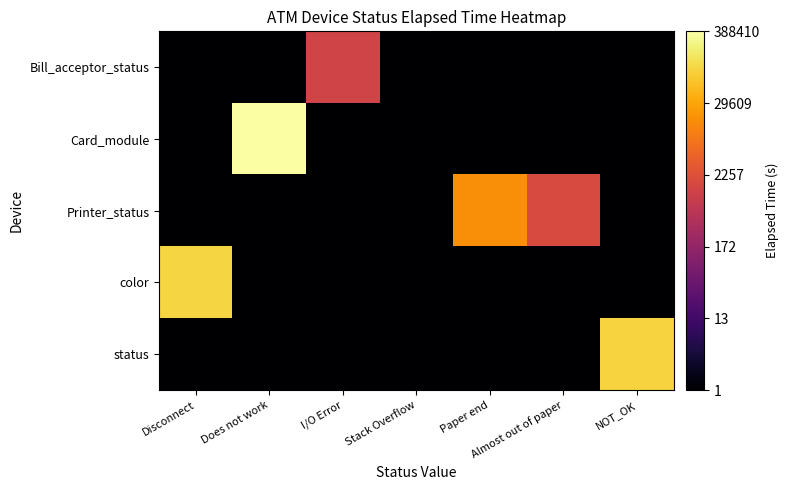

Between Paper end and Does not work, which is larger?

Paper end